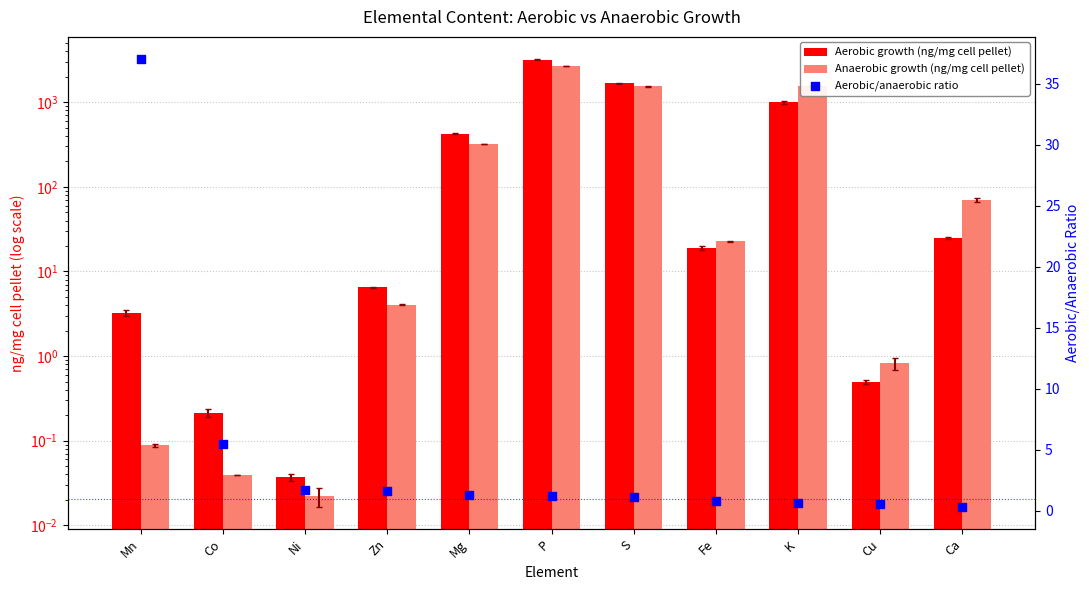

At which category is the sum across all series the highest?

P